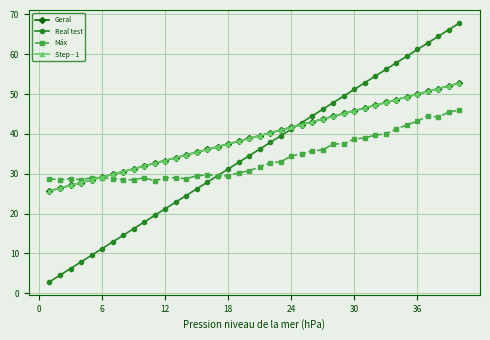

True or false: Máx has more than 0 interior local peaks.

True